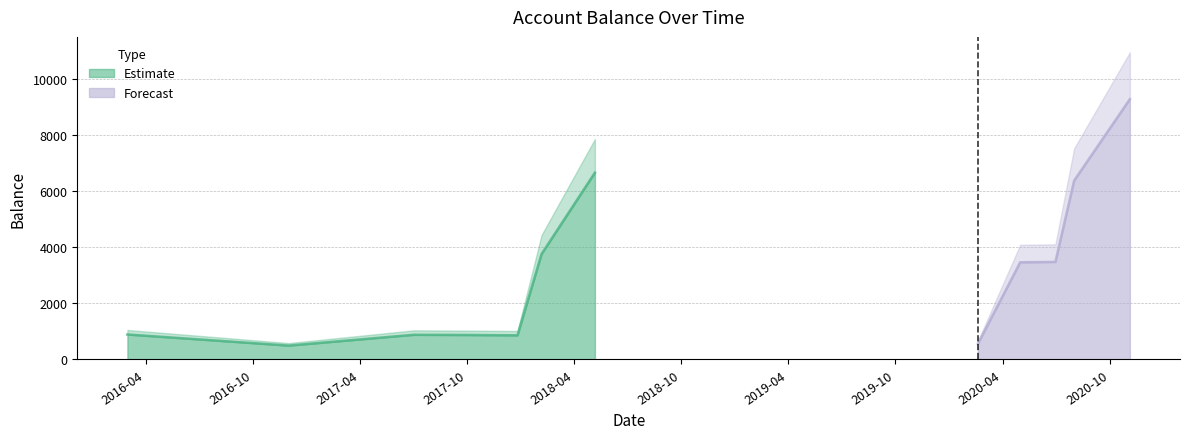

Reading left to right, extract all data points from this chart.

892.0	500.0	492.0	880.9	873.4	865.4	857.9	3762.9	6667.9	564.0	3469.0	3481.5	6386.5	9291.5